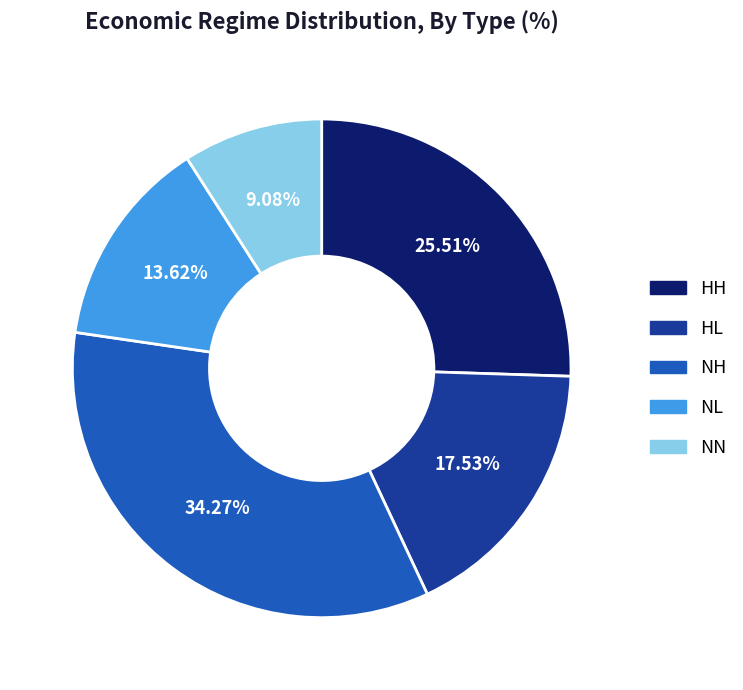

Between NL and HL, which is larger?

HL